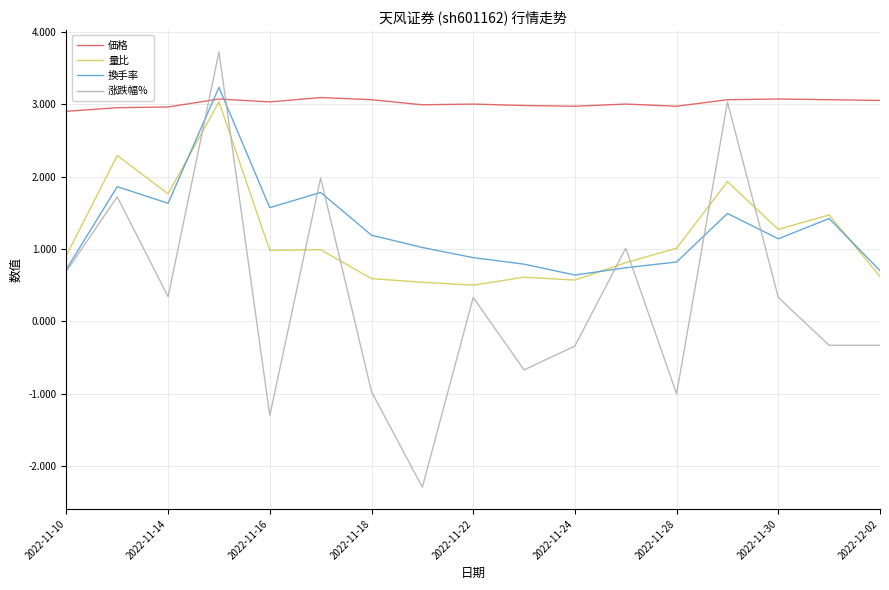

Which series has the largest total across all categories?

価格